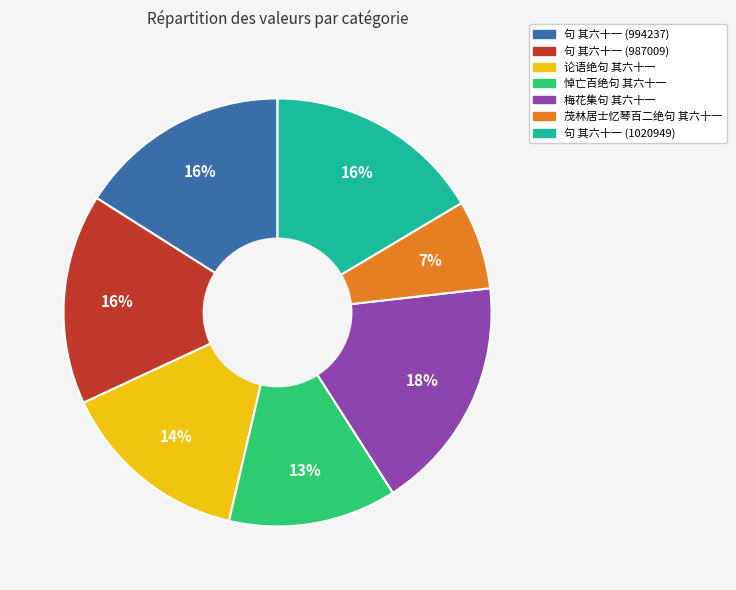

Is it true that 句 其六十一 (987009) is 16% of the pie?

True